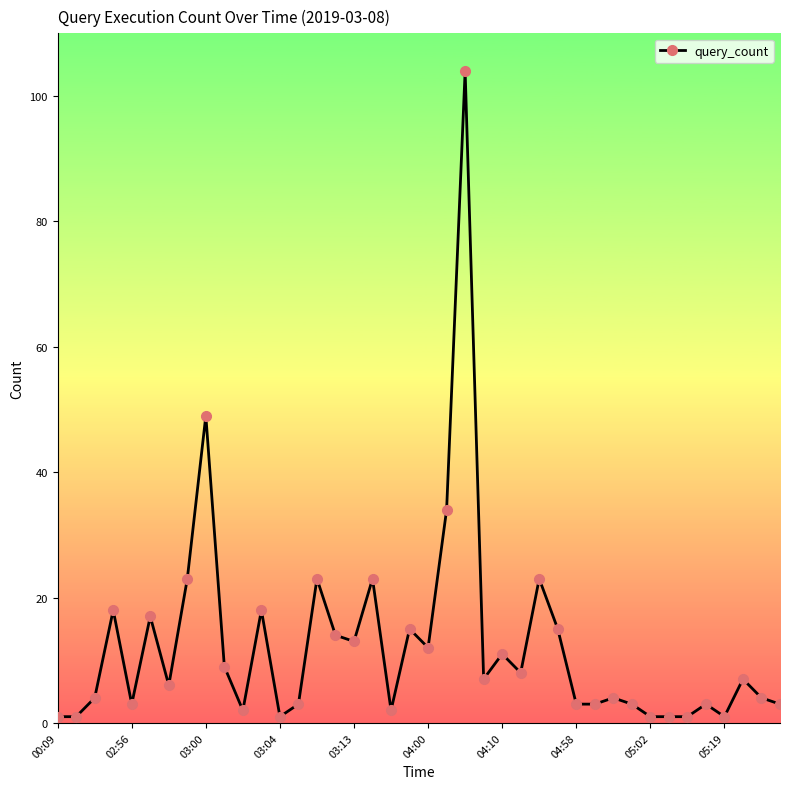

What is the greatest value displayed?

104